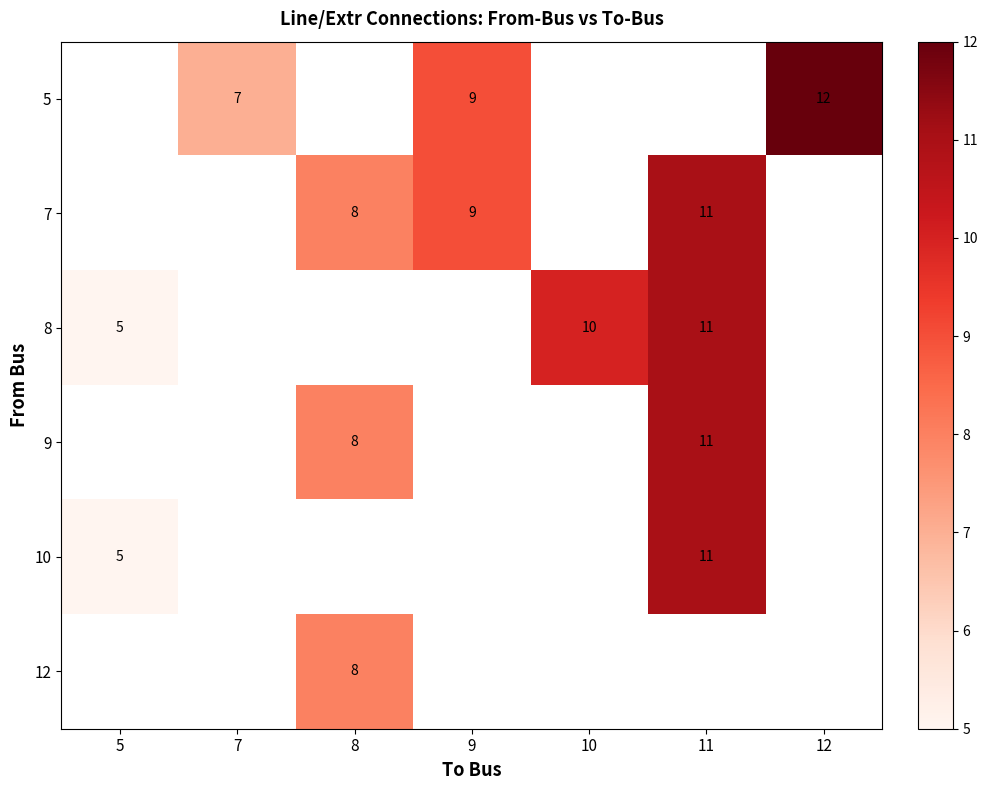

What is the greatest value displayed?

12.0